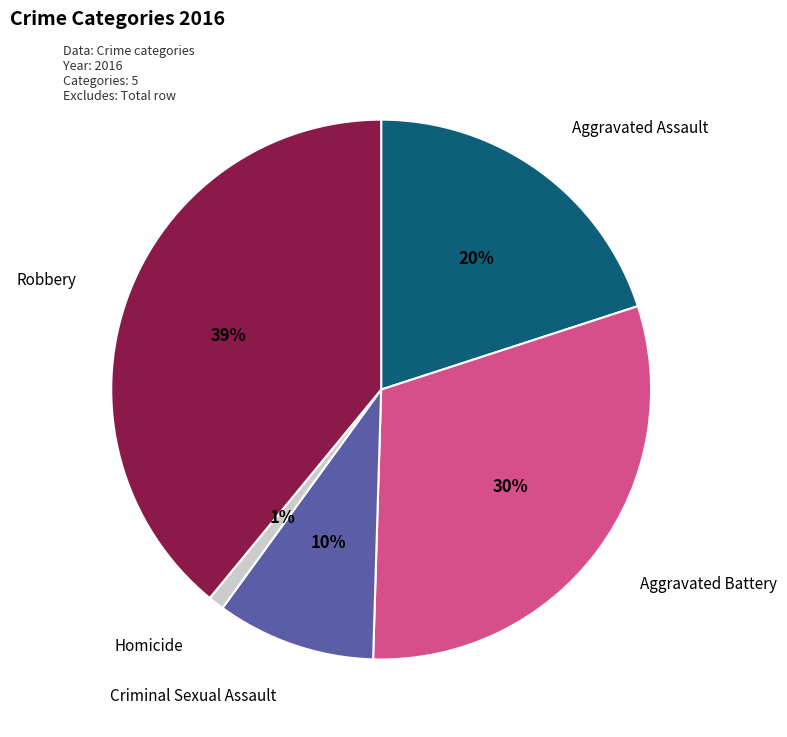

To the nearest percent, what is the average slice percentage?

20%